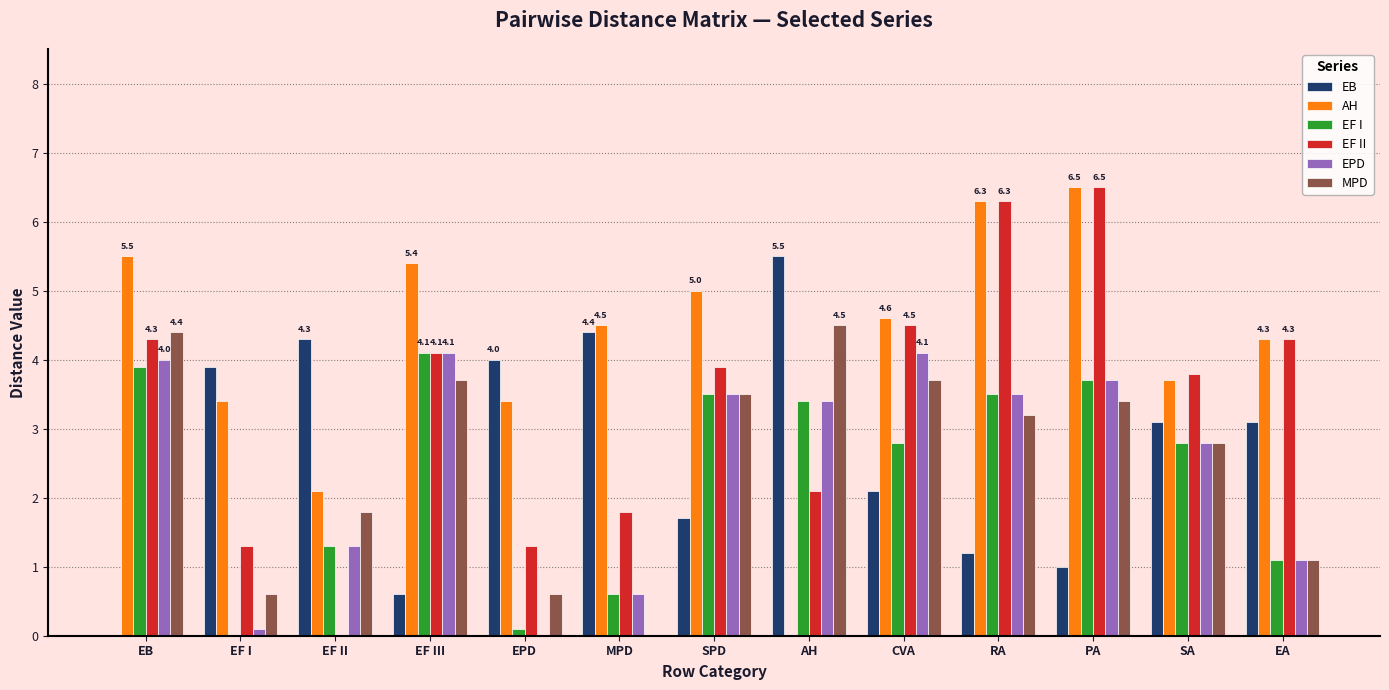

At which label does EF II first exceed 3?

EB